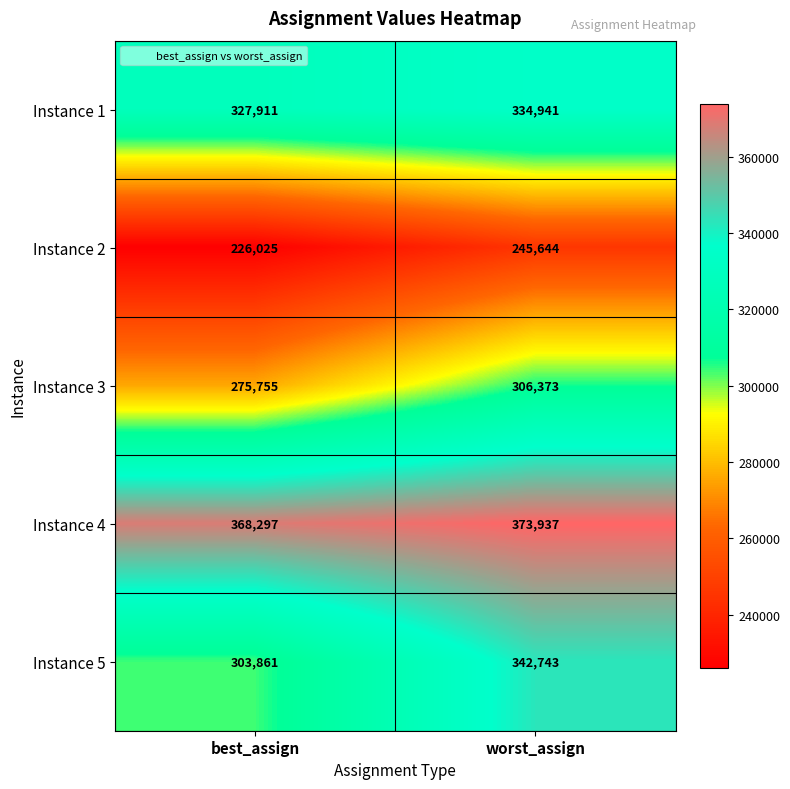

Rank the categories by Instance 4 value from lowest to highest.

best_assign, worst_assign